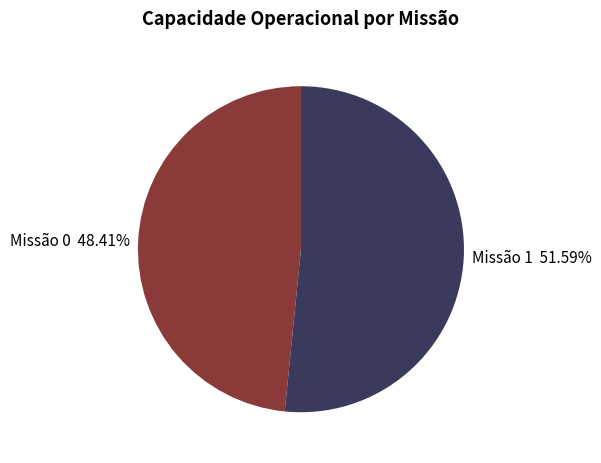

Do Missão 1 51.59% and Missão 0 48.41% together represent more than half of the pie?

Yes